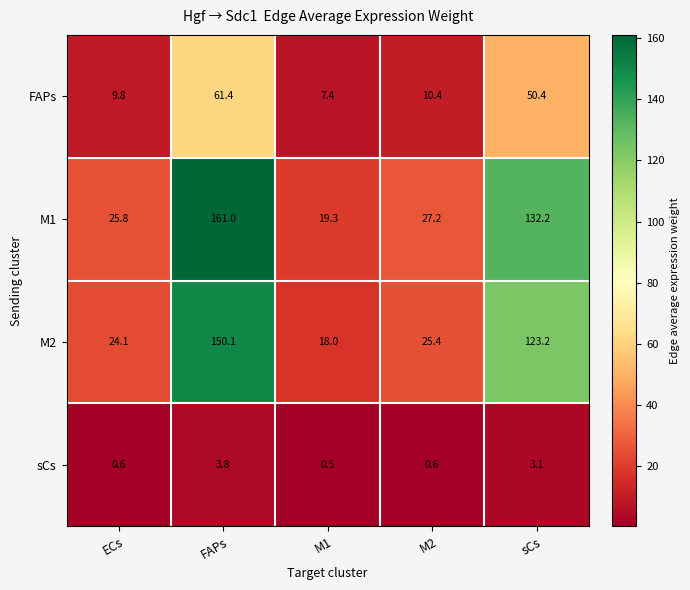

What is the greatest value displayed?

161.0